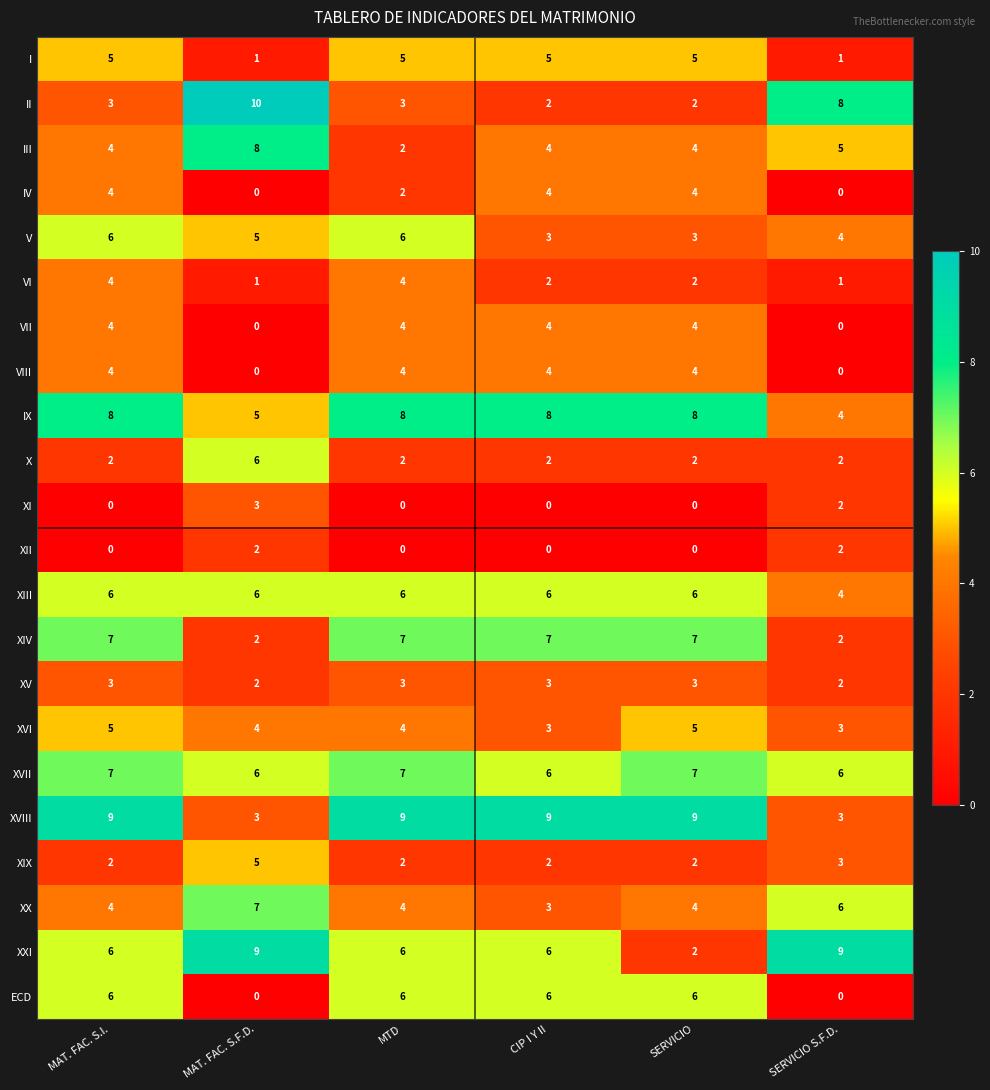

Which series has the largest range (max minus min)?

II